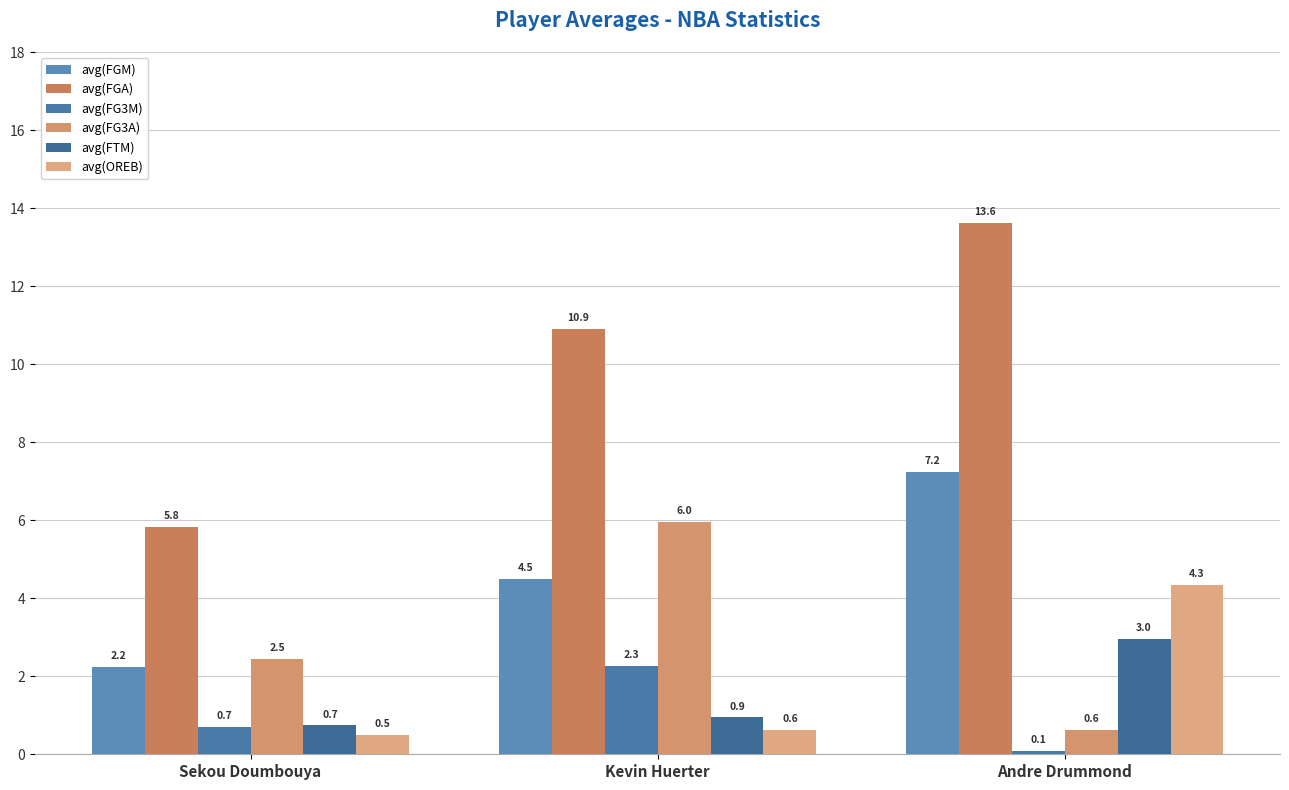

Where is avg(FG3M) nearest to the value 1?

Sekou Doumbouya